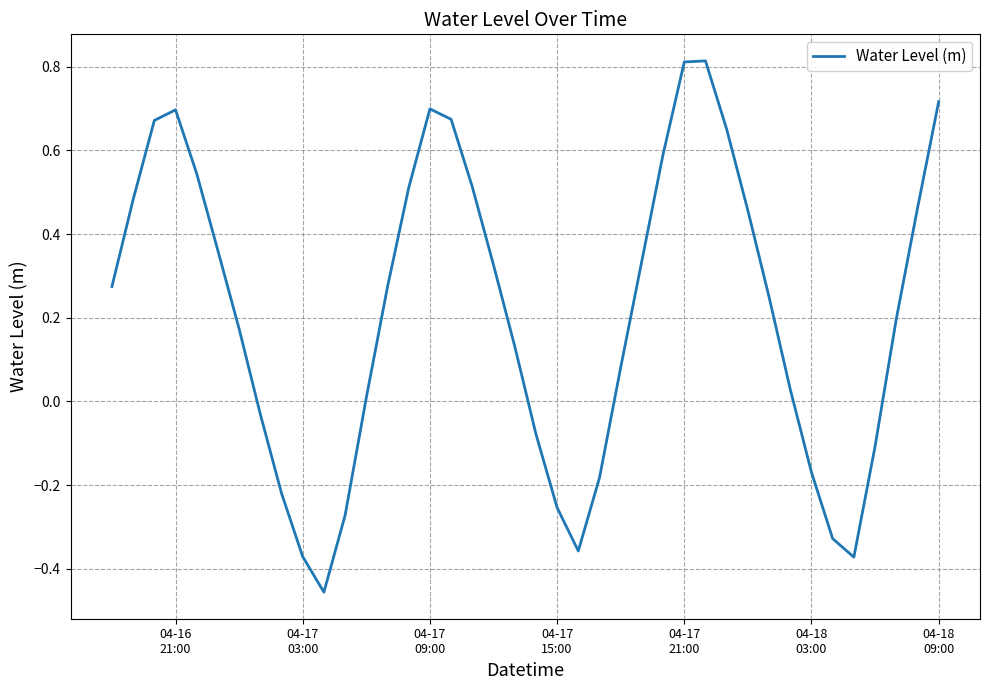

What is the difference between the maximum and minimum values?

1.3